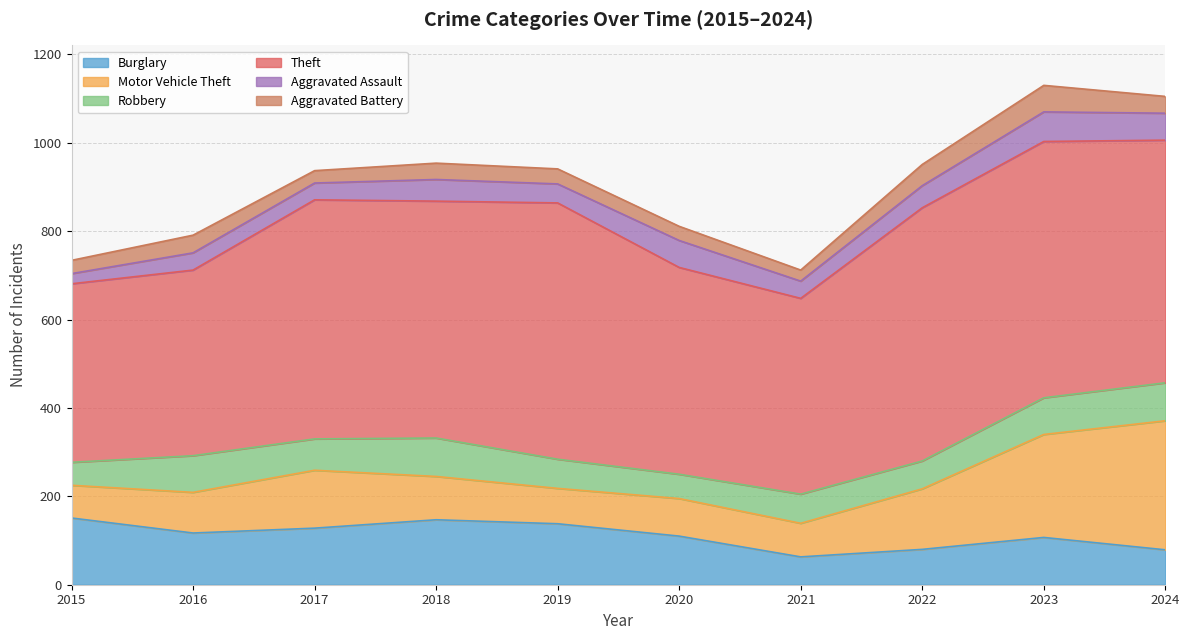

Does the chart have visible grid lines?

Yes